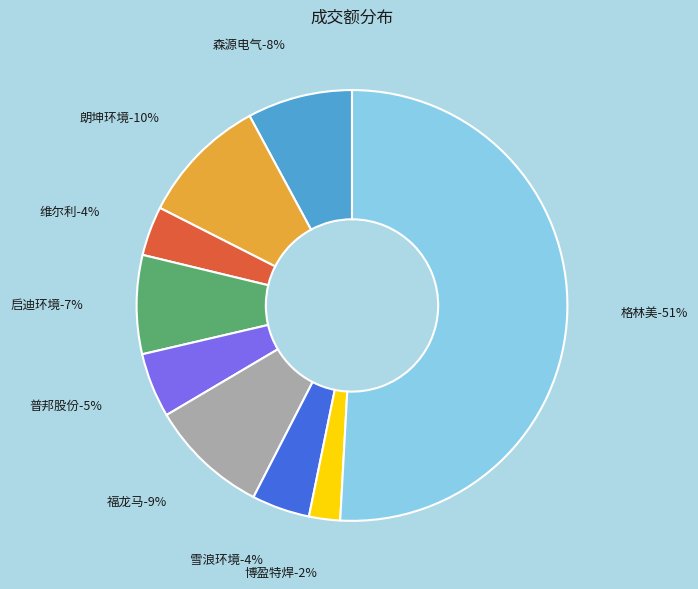

Count the number of slices in the pie.

9